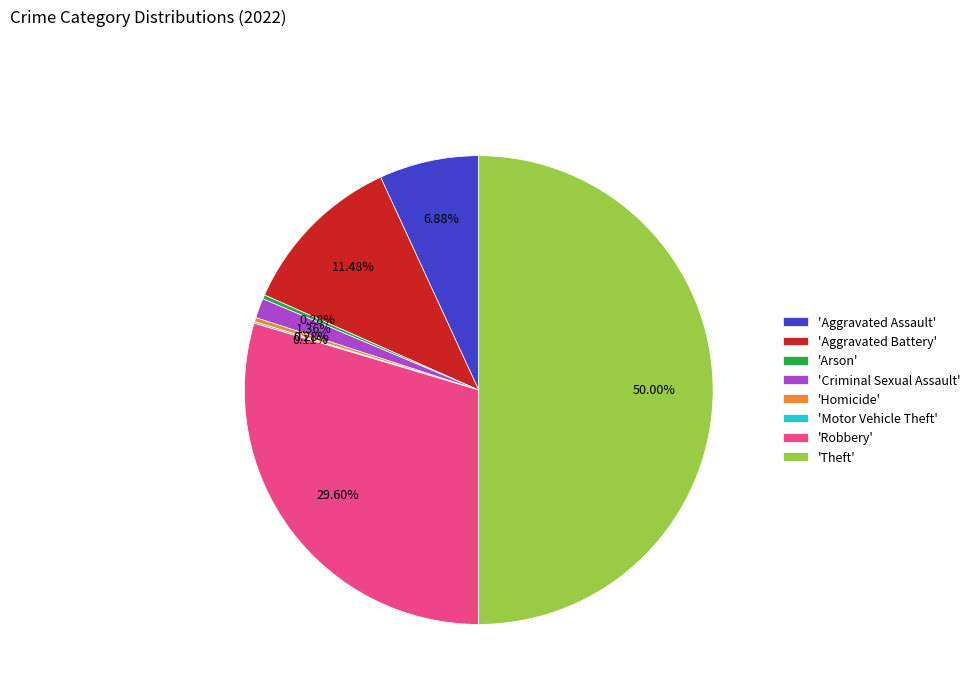

Which category has the biggest portion of the pie?

'Theft'